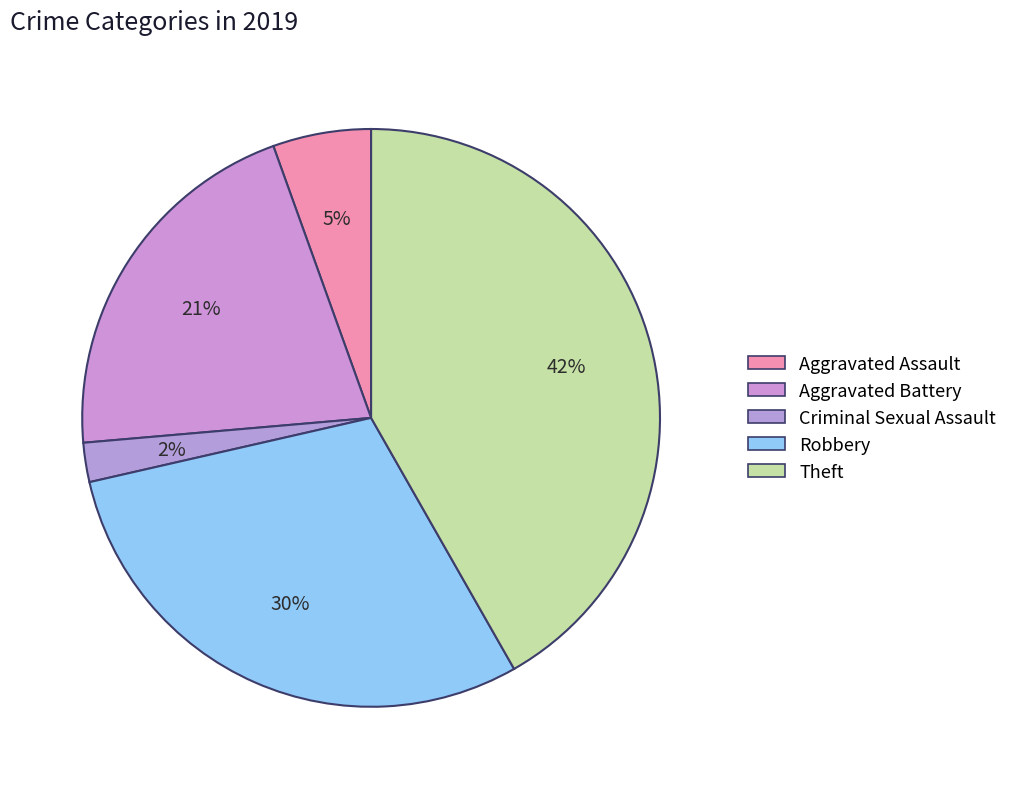

What is the largest slice in the pie chart?

Theft